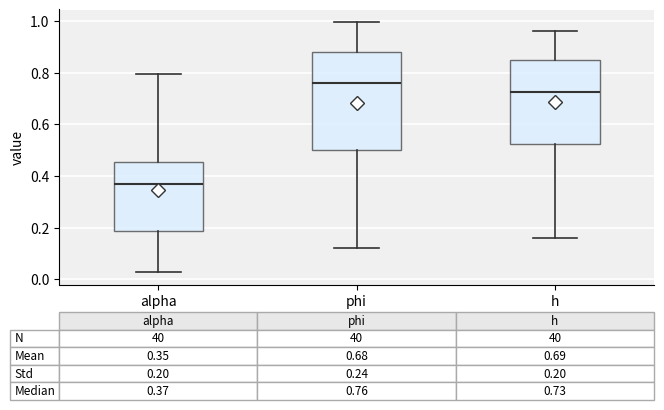

Which box is the tallest, from its lower edge to its upper edge?

phi